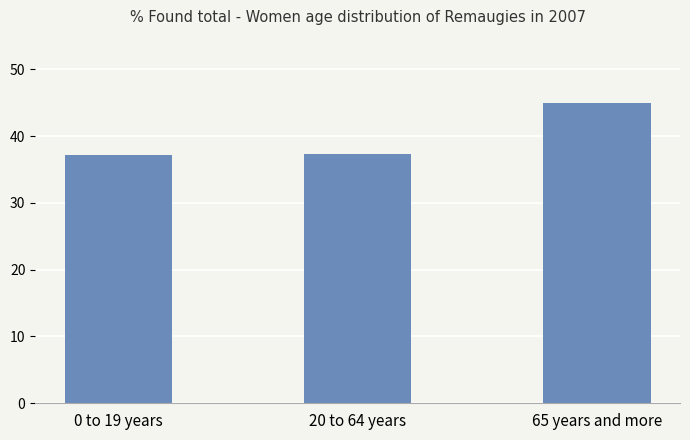

What is the approximate value at 65 years and more?

45.0